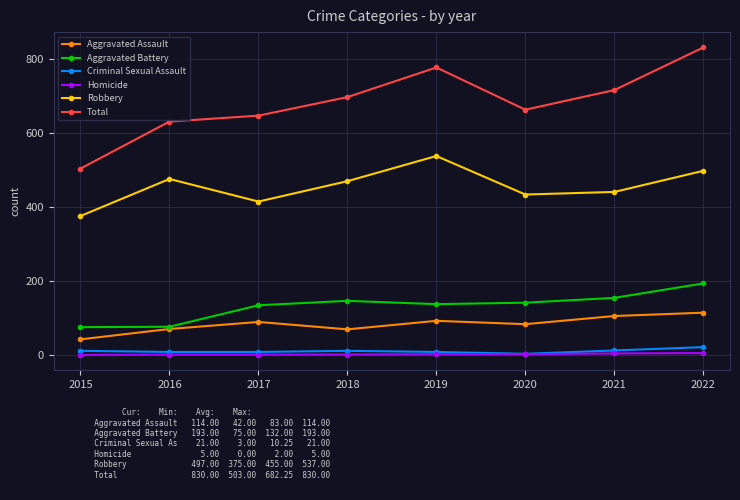

What is the difference between the Robbery values at 2015 and 2019?

162